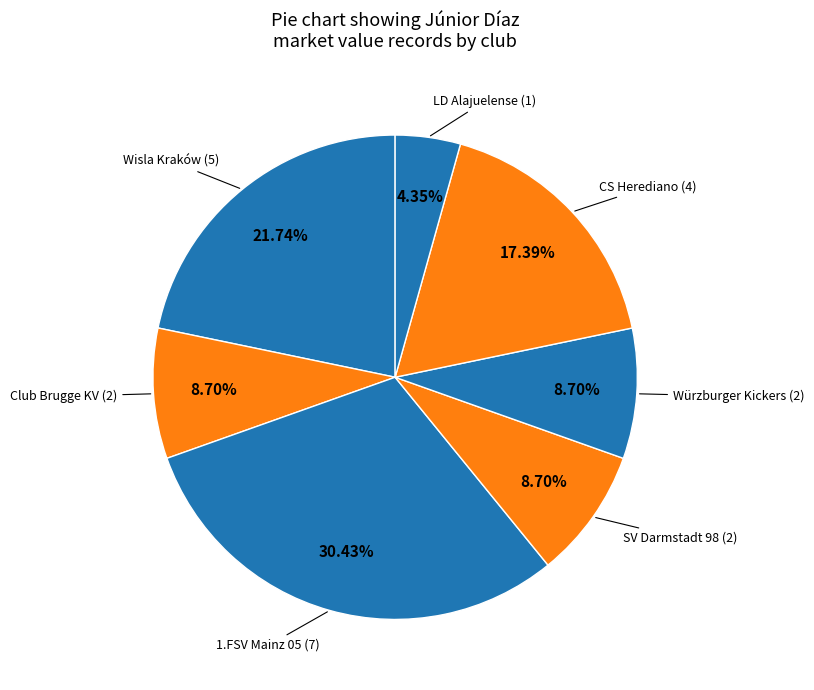

Count the number of slices in the pie.

7